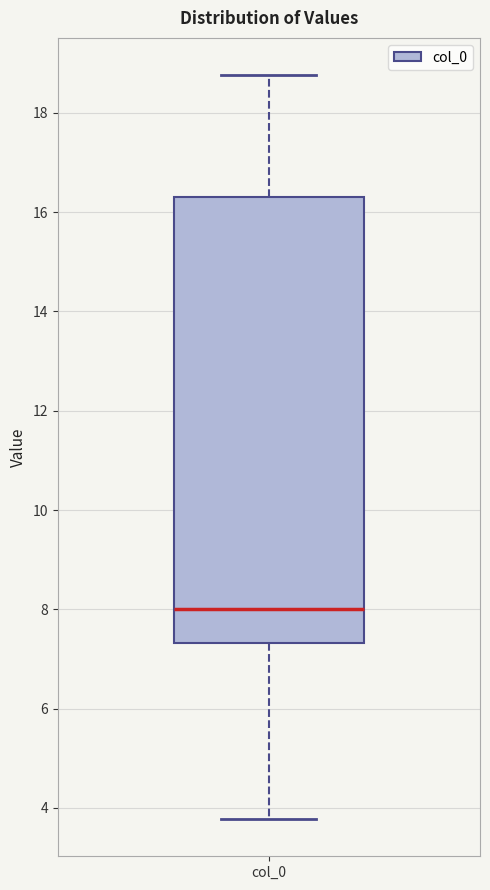

Read this box plot against the y-axis: the position of the median line, the range covered by the box, and the ends of both whiskers. The values are not printed on the chart, so give them approximately, as read against the axis.

median 8.0, box 7.4 to 16.4, whiskers 3.8 to 18.8